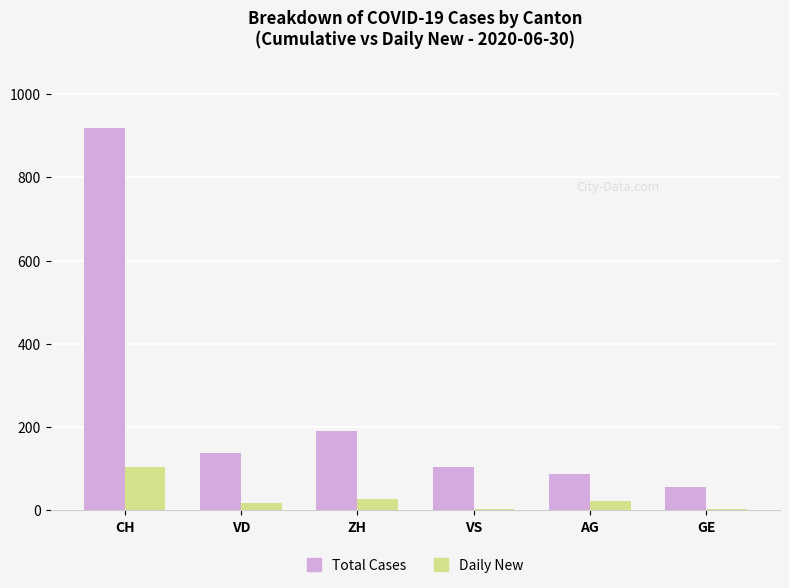

What is the greatest value displayed?

918